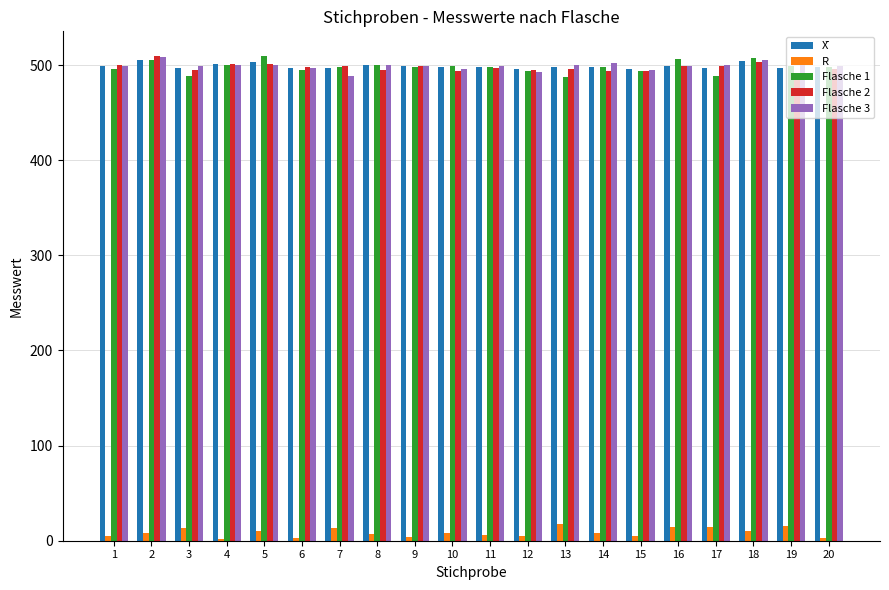

Is it true that R equals 15.0 at 19?

True